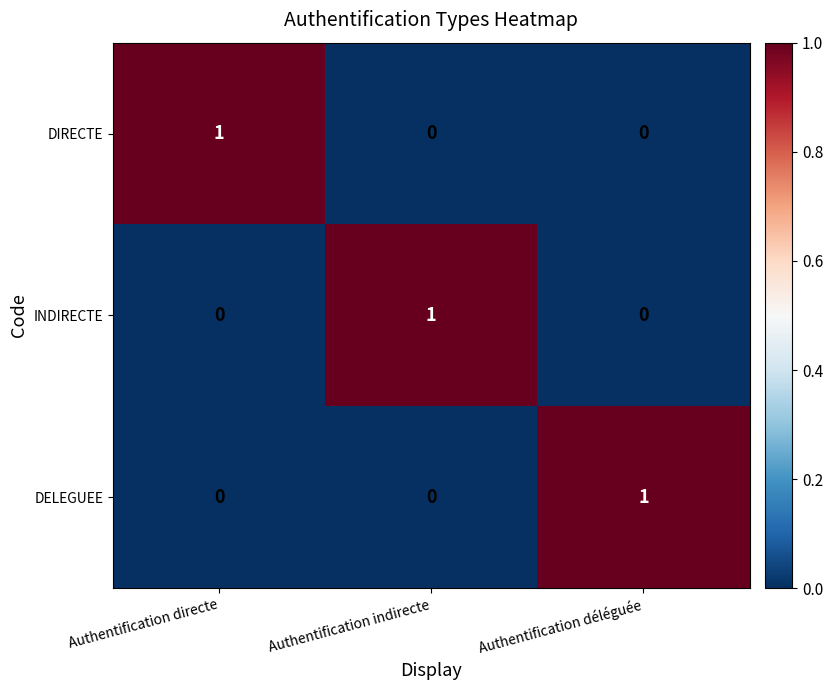

True or false: DELEGUEE has a value of 0 at Authentification directe.

True